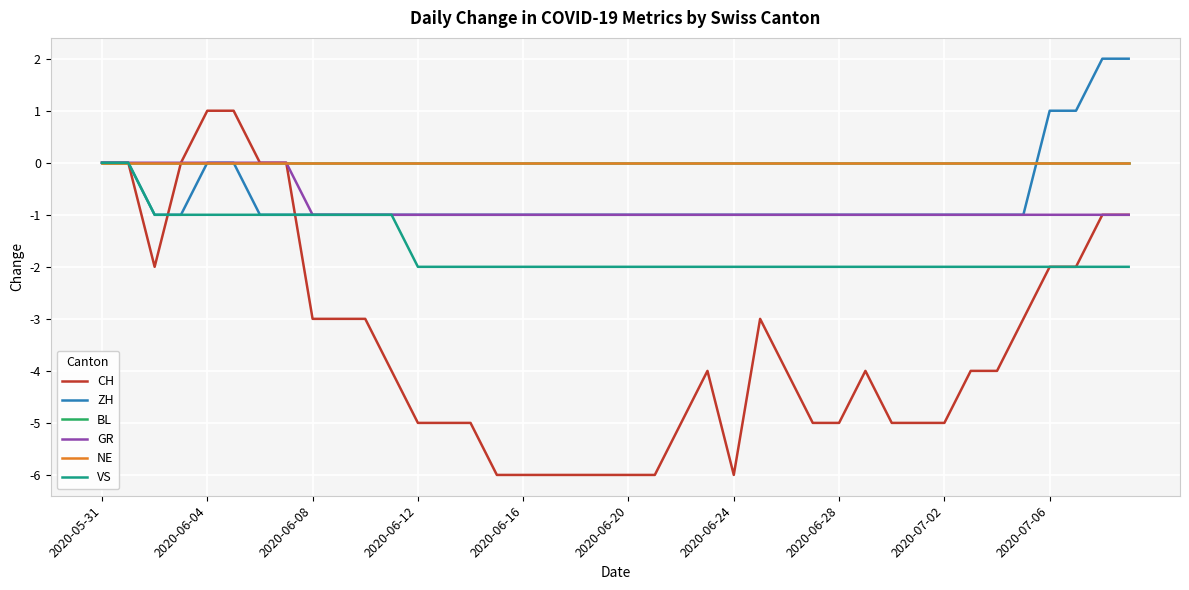

List the series in order of their peak value, highest first.

ZH, CH, BL, GR, NE, VS